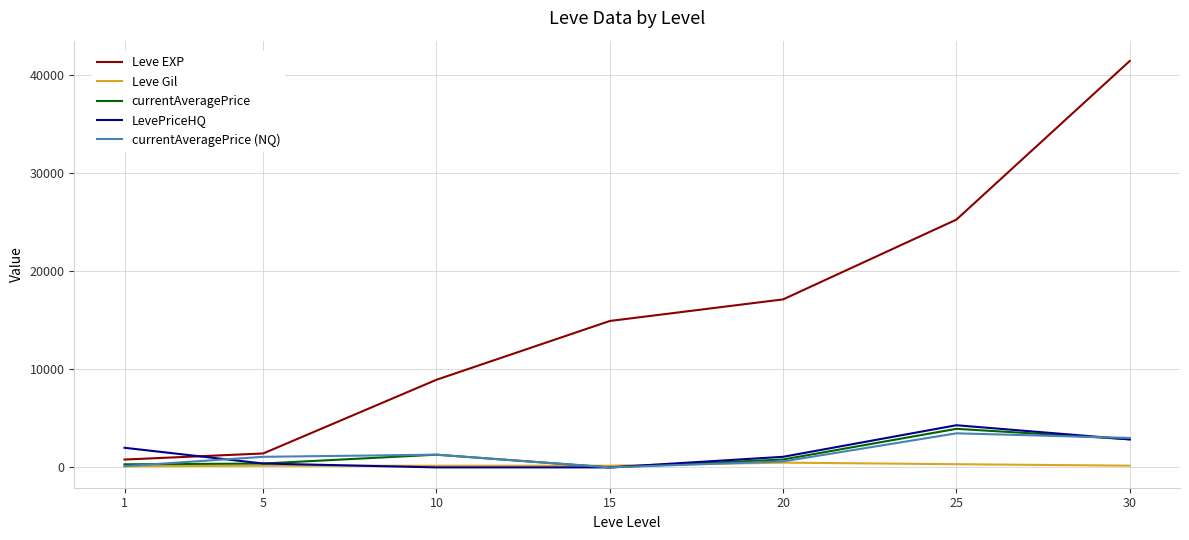

Between 5 and 10, which series saw the biggest shift?

Leve EXP